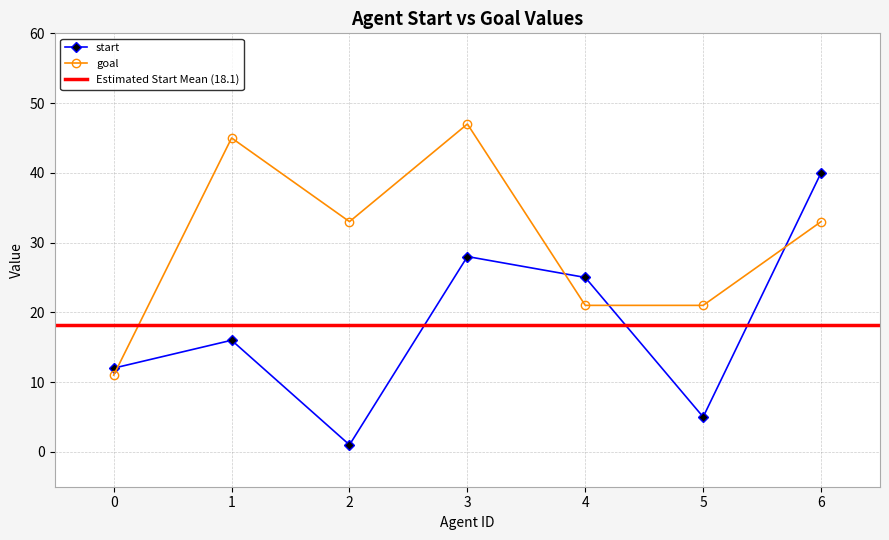

What is the value of the goal point at the 2nd from the left?

45